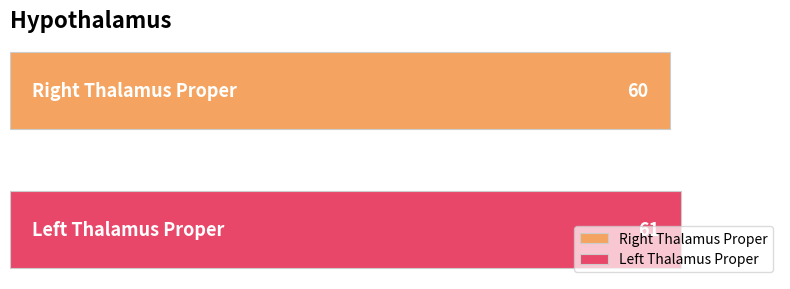

What is the smallest value displayed?

60